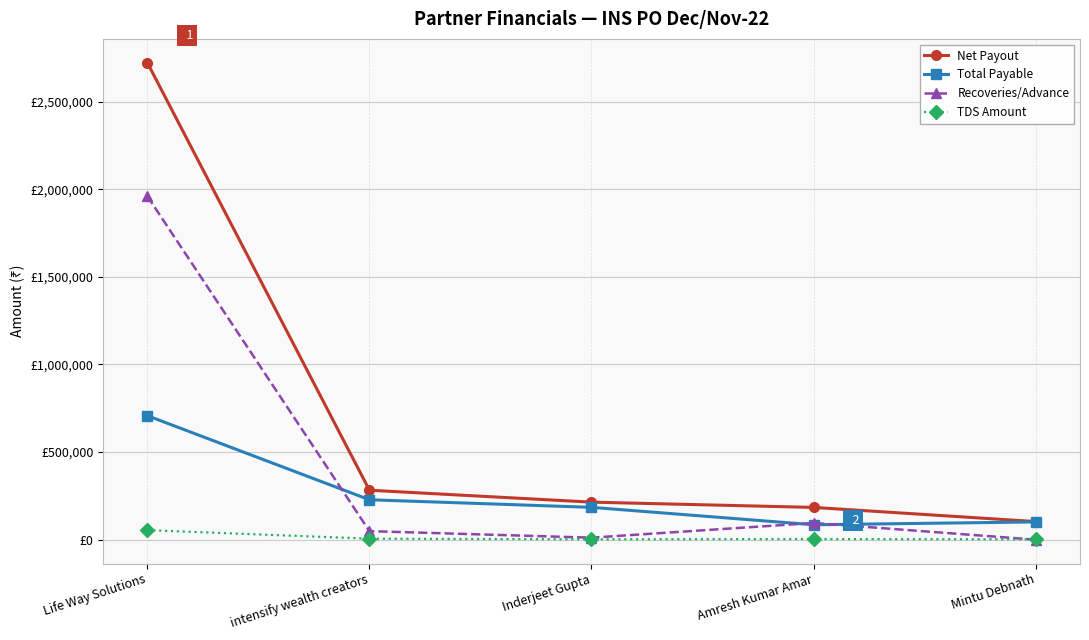

List the labels in order of Net Payout value, smallest first.

Mintu Debnath, Amresh Kumar Amar, Inderjeet Gupta, intensify wealth creators, Life Way Solutions